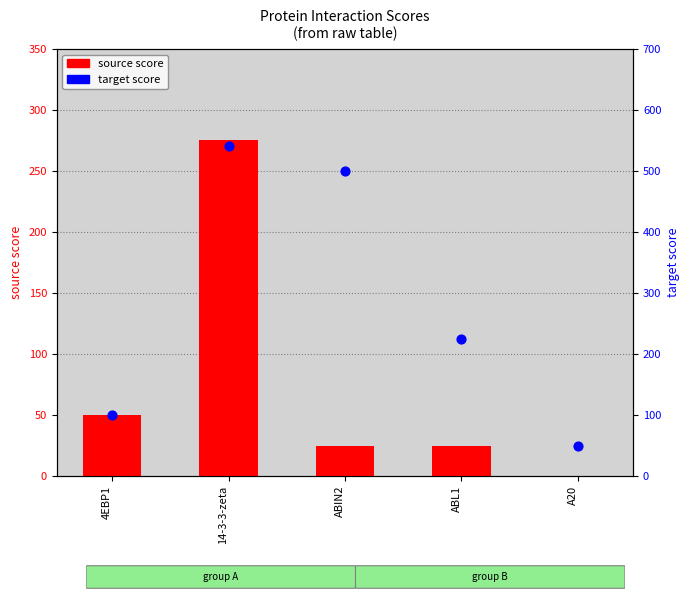

What are all the series names shown in the legend?

source score, target score